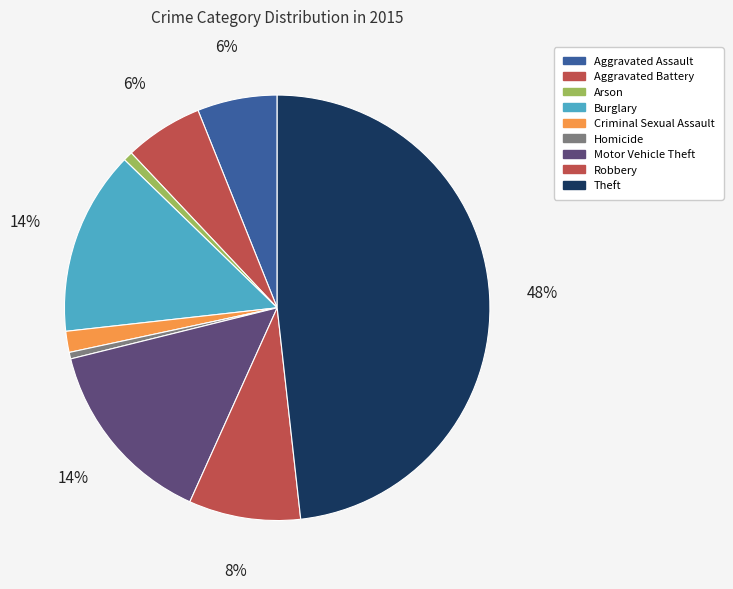

Count the number of slices in the pie.

9